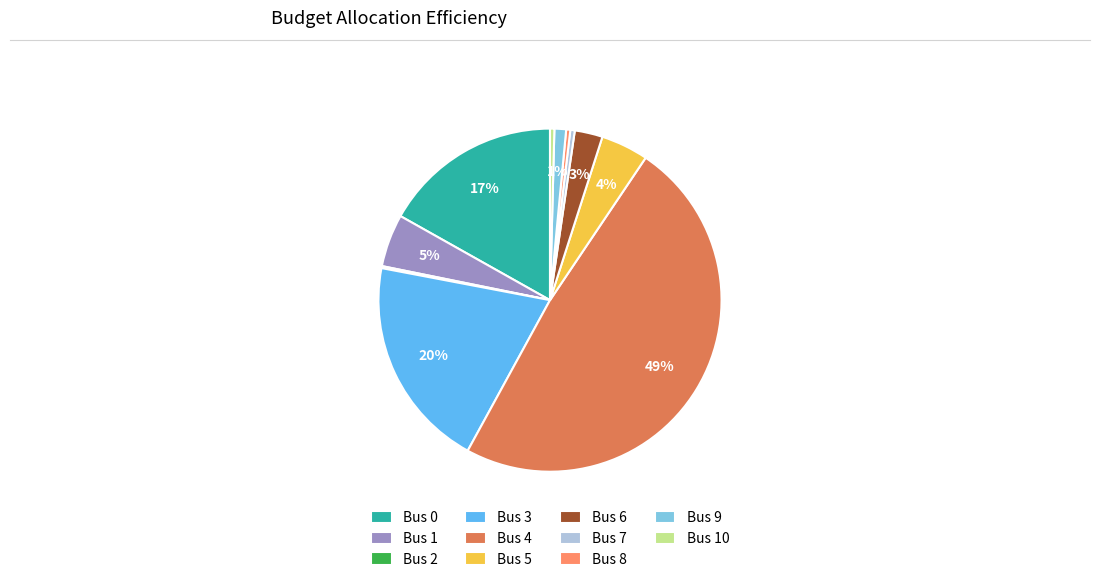

Which slice is the largest?

Bus 4